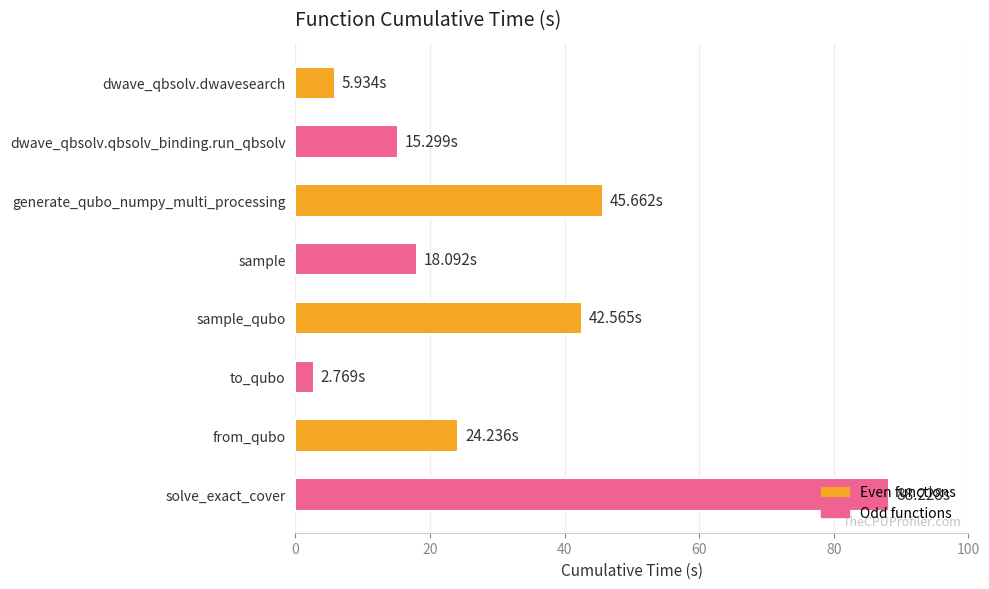

What is the ratio of the value at solve_exact_cover to the value at sample?

4.9